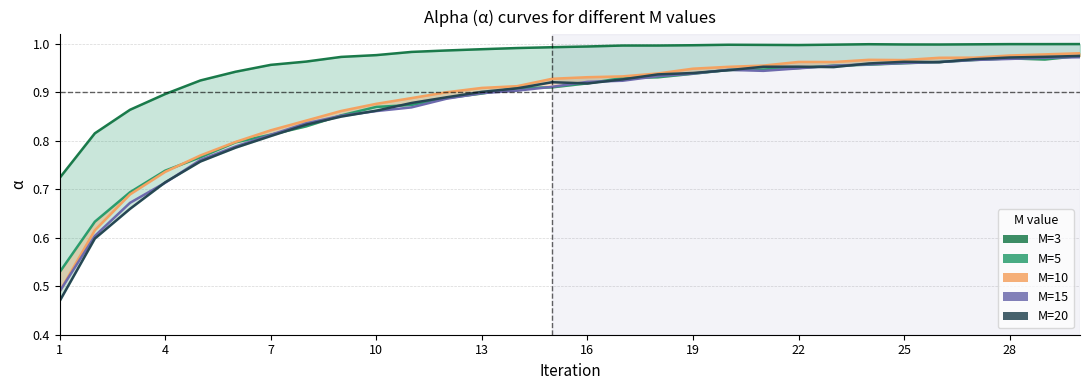

Is the value of M=3 at 16 greater than the value of M=15 at 28?

Yes